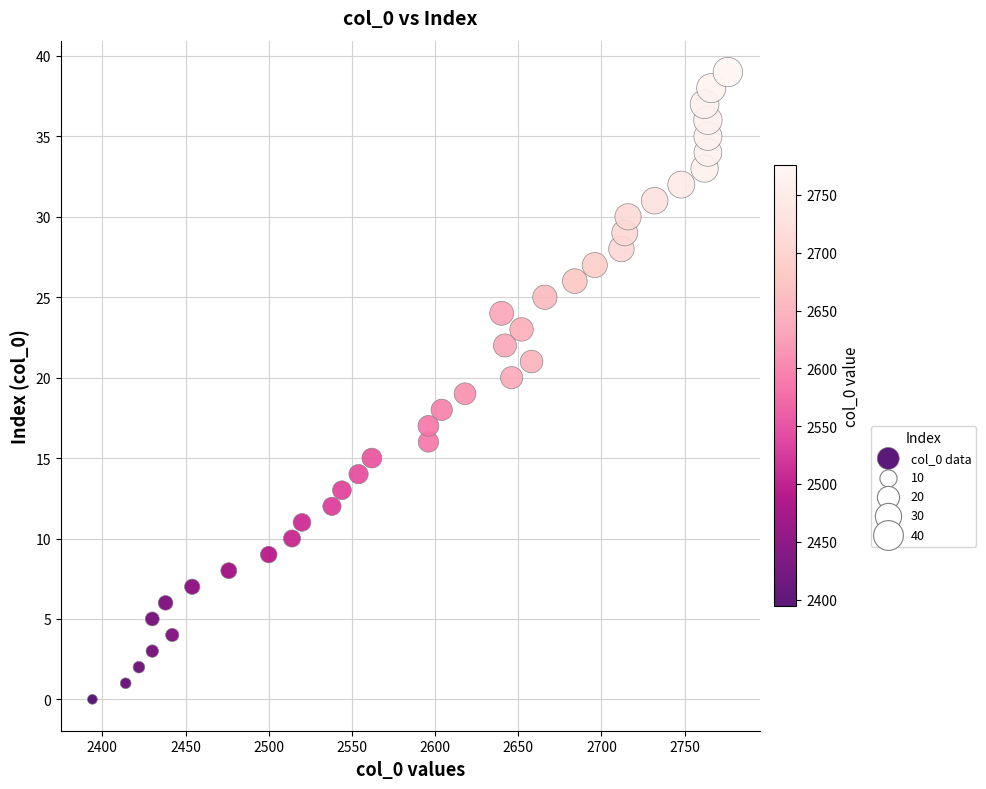

What is the range of Y values (max minus min)?

39